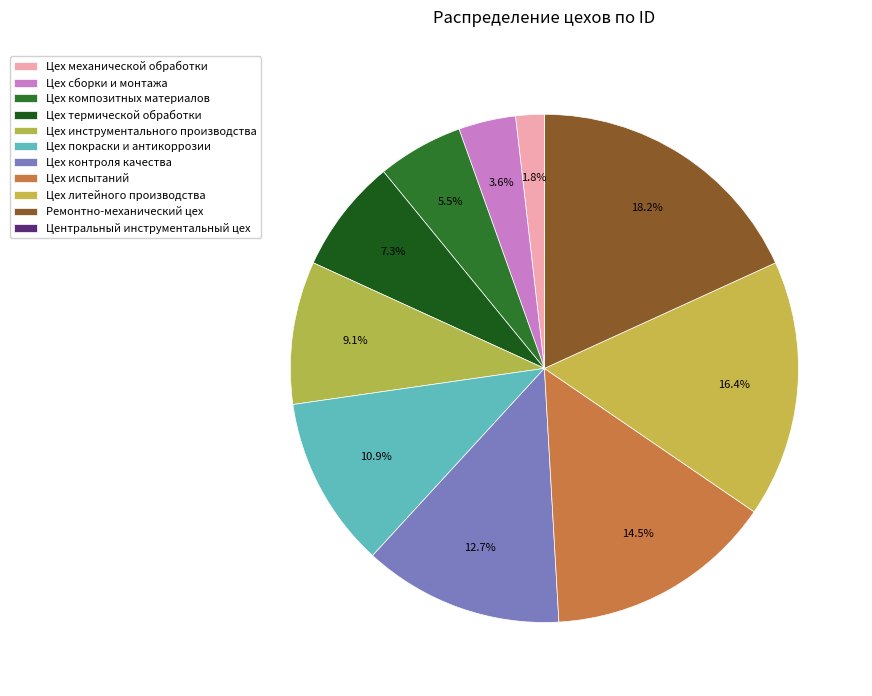

Combined, what portion of the pie is Цех композитных материалов and Цех литейного производства?

21.8%